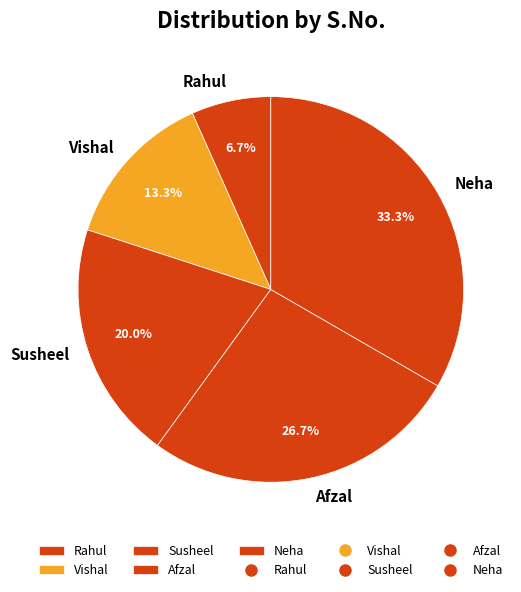

Is it true that Neha is 40% of the pie?

False